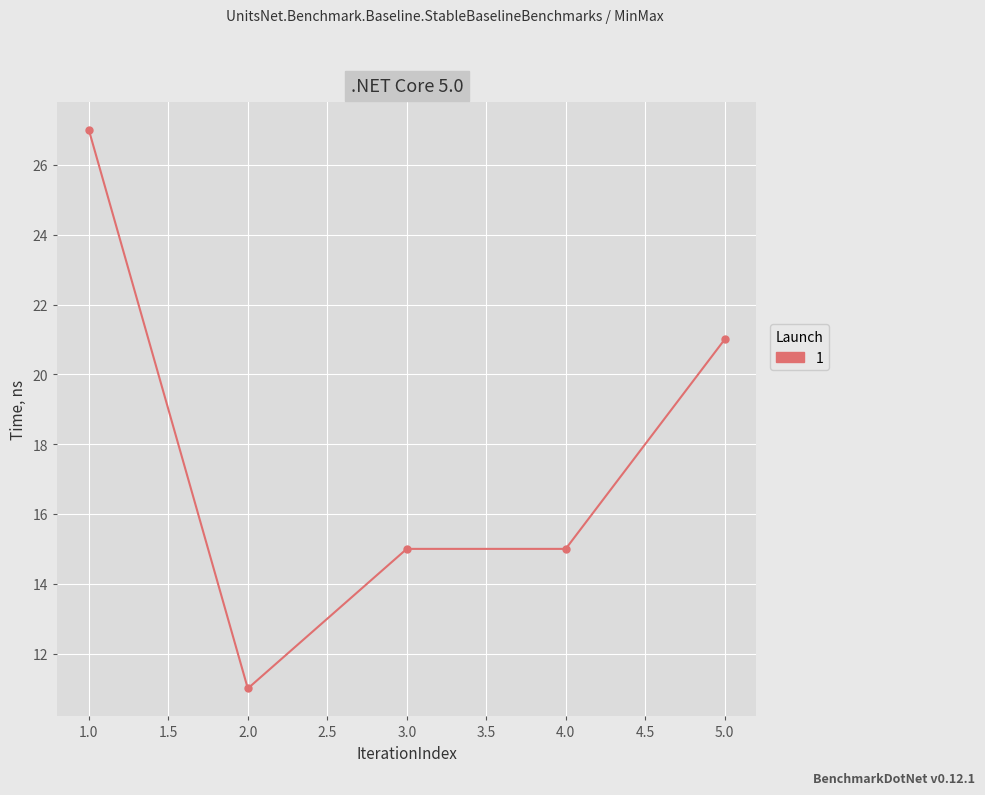

Which category has the lowest value across all series?

2.0